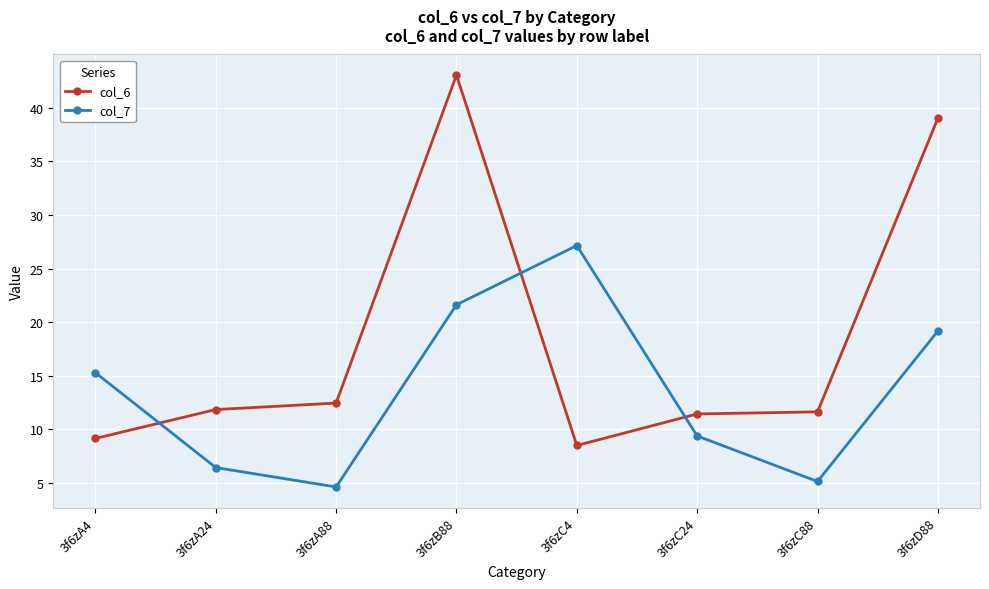

How many lines are shown in the chart?

2